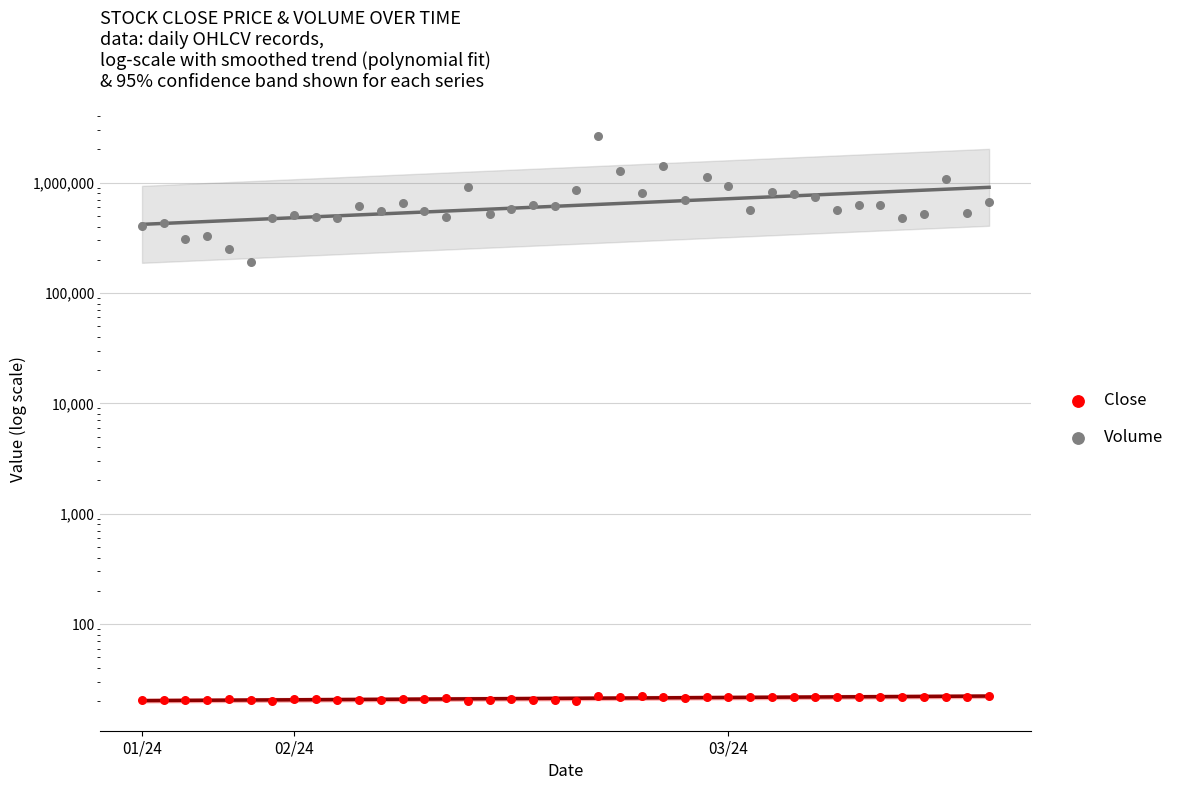

Is the value of Close at 27 greater than the value of Volume at 3?

No